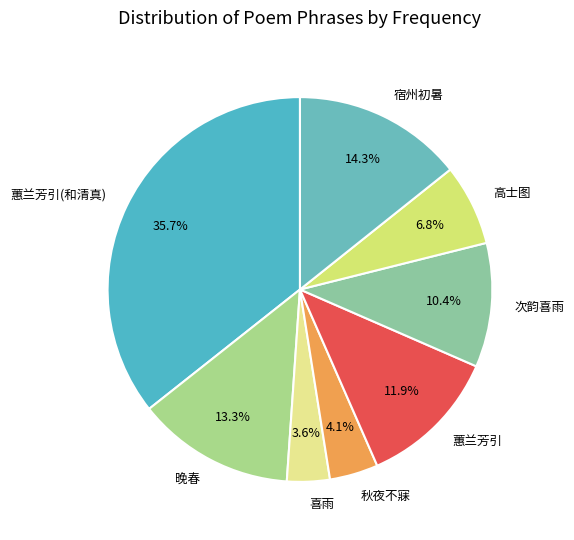

To the nearest percent, what is the difference between the largest and smallest slice percentages?

32%